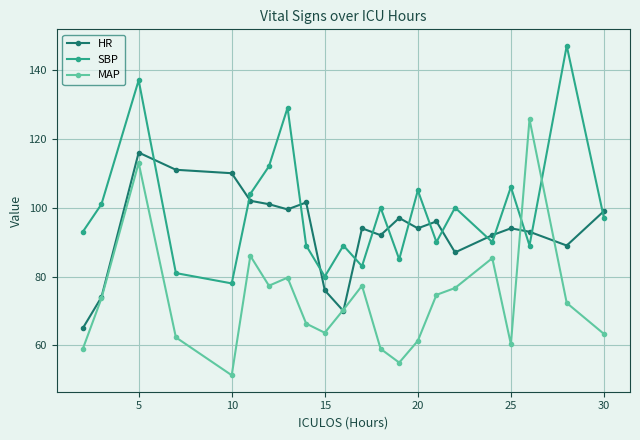

What is the value of the MAP point at the 22nd from the left?

63.3